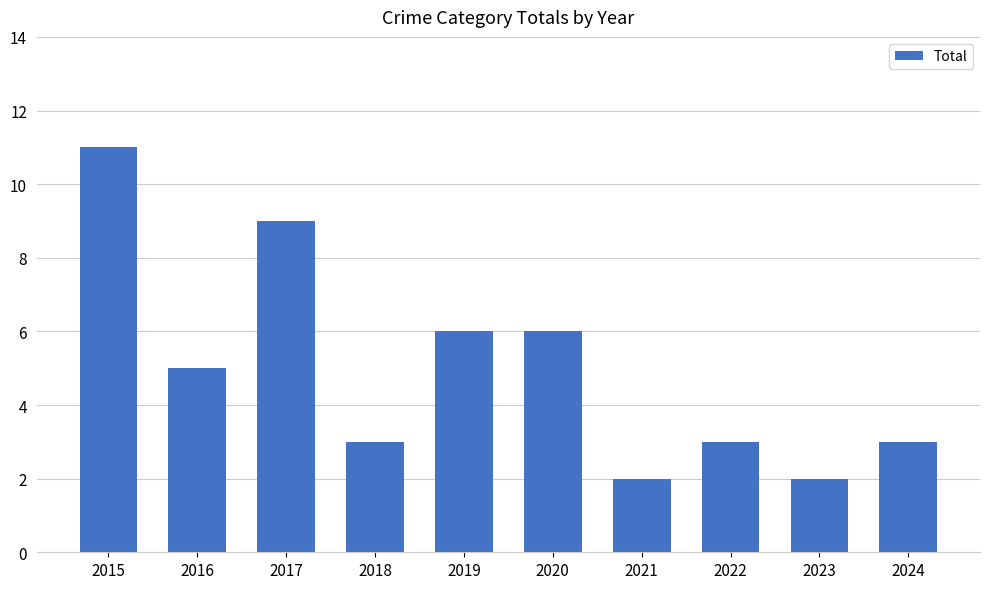

What is the ratio of the value at 2021 to the value at 2024?

0.7